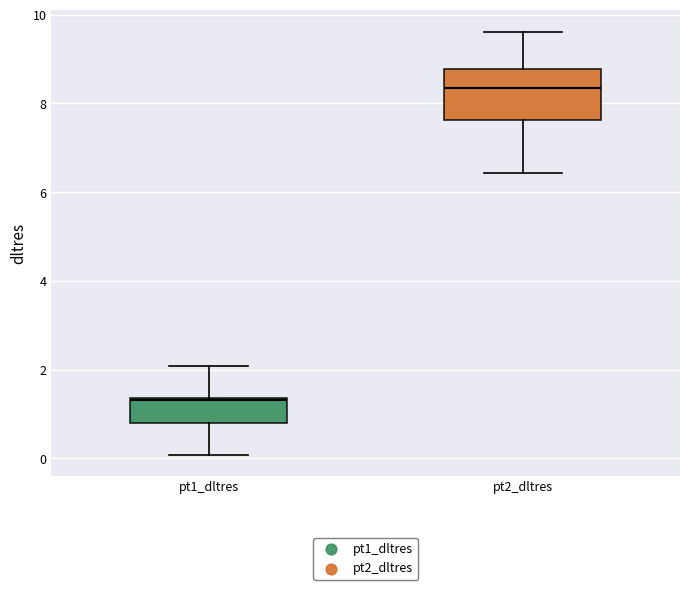

Reading left to right, read every box against the y-axis: the position of its median line, the range the box covers, and the ends of its whiskers. The values are not printed on the chart, so give them approximately, as read against the axis.

pt1_dltres: median 1.4, box 0.8 to 1.4, whiskers 0.0 to 2.0
pt2_dltres: median 8.4, box 7.6 to 8.8, whiskers 6.4 to 9.6